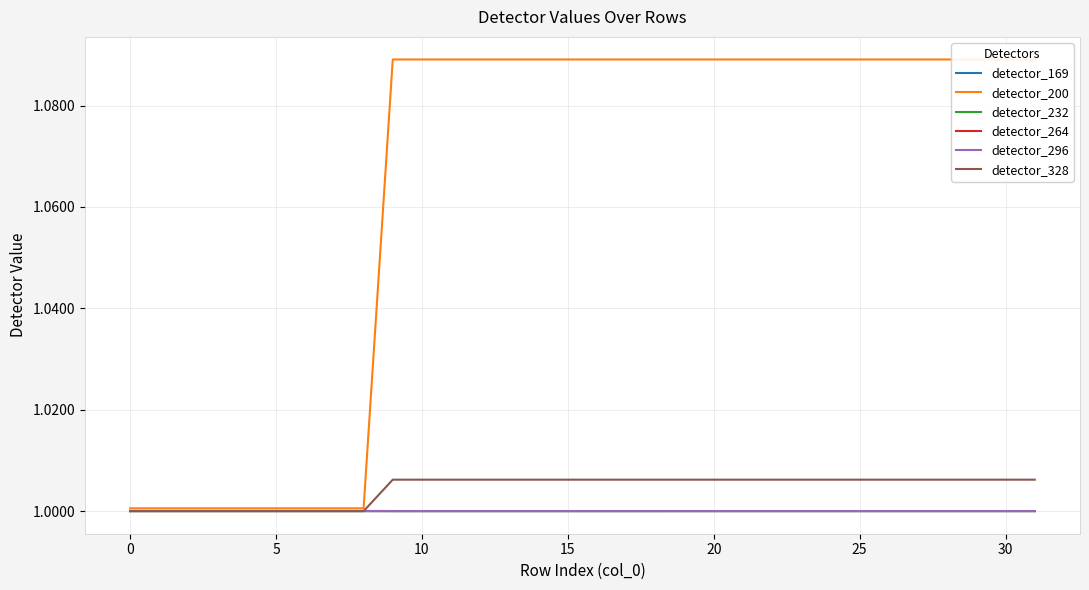

True or false: detector_264 has a value of 1.0 at 9.

True